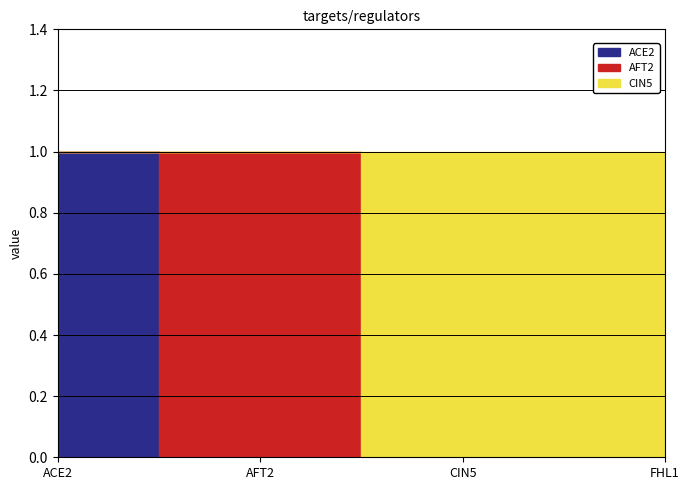

What is the maximum value for ACE2?

1